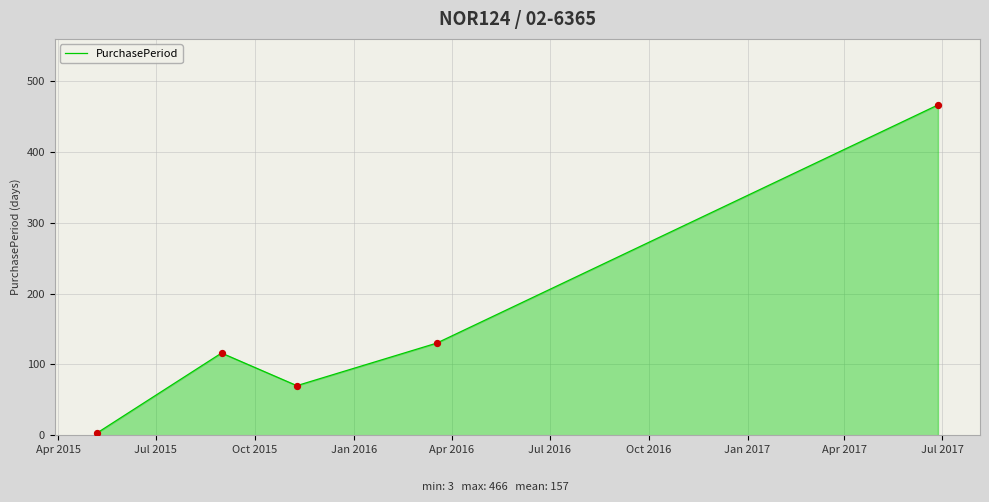

What is the greatest value displayed?

466